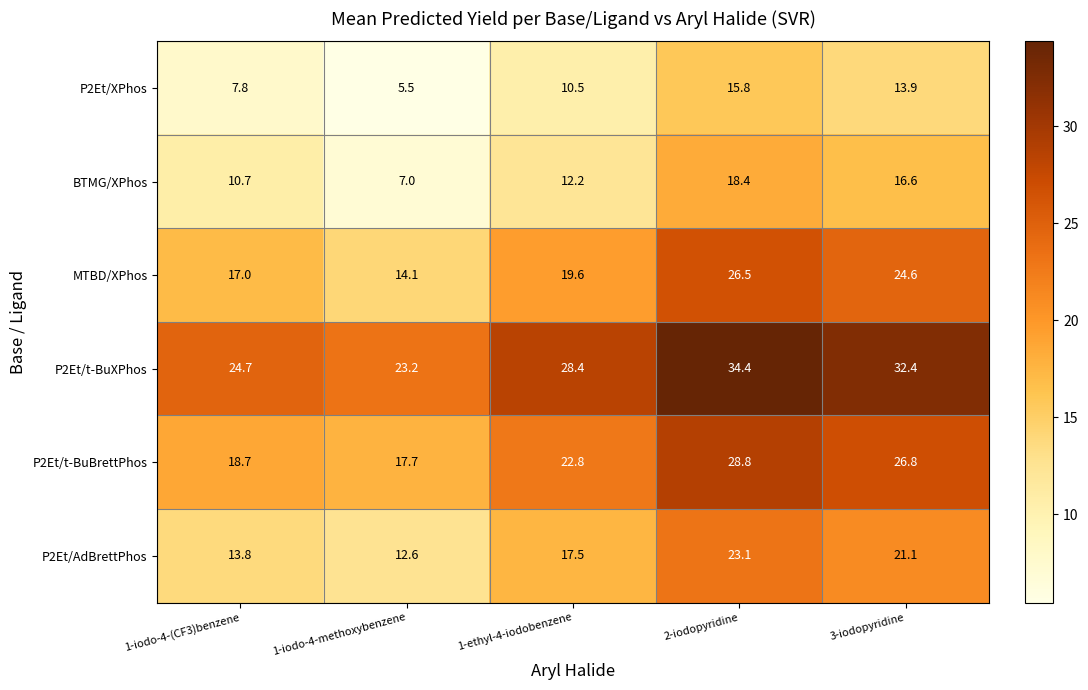

True or false: P2Et/AdBrettPhos has a value of 23.1 at 2-iodopyridine.

True